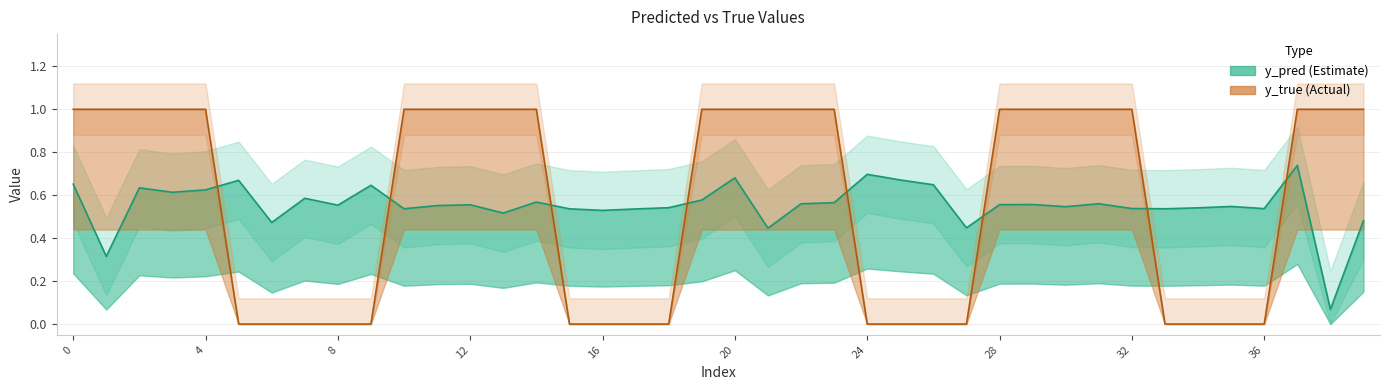

True or false: y_pred and y_true intersect in this chart.

True